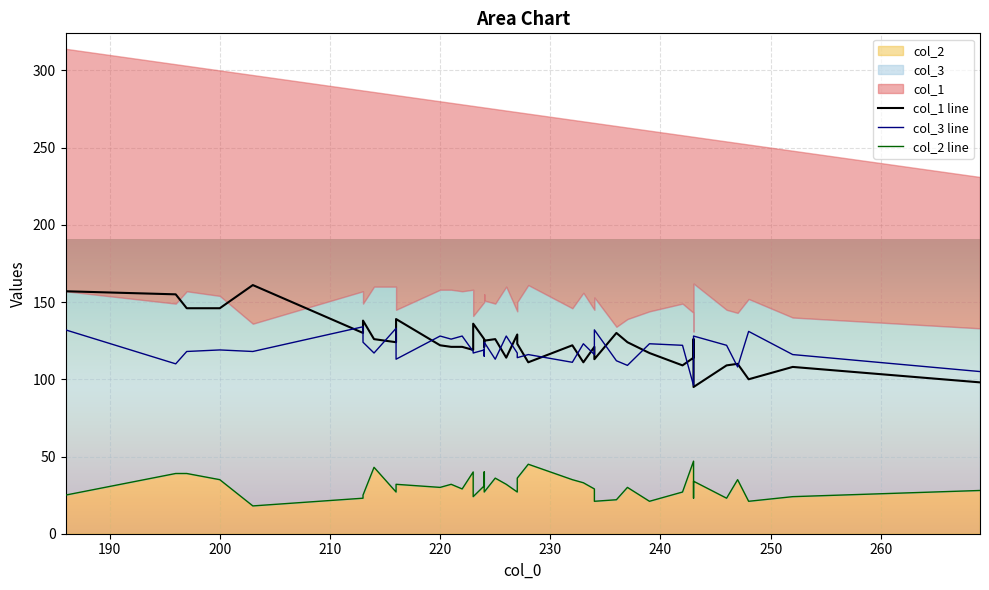

What is the difference between the maximum and second lowest values in the col_3 line series?

29